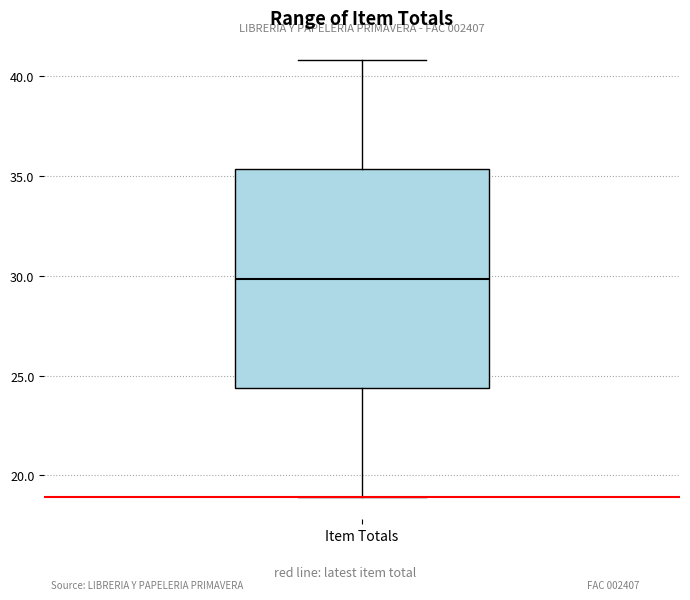

Read this box plot against the y-axis: the position of the median line, the range covered by the box, and the ends of both whiskers. The values are not printed on the chart, so give them approximately, as read against the axis.

median 30.0, box 24.5 to 35.5, whiskers 19.0 to 41.0